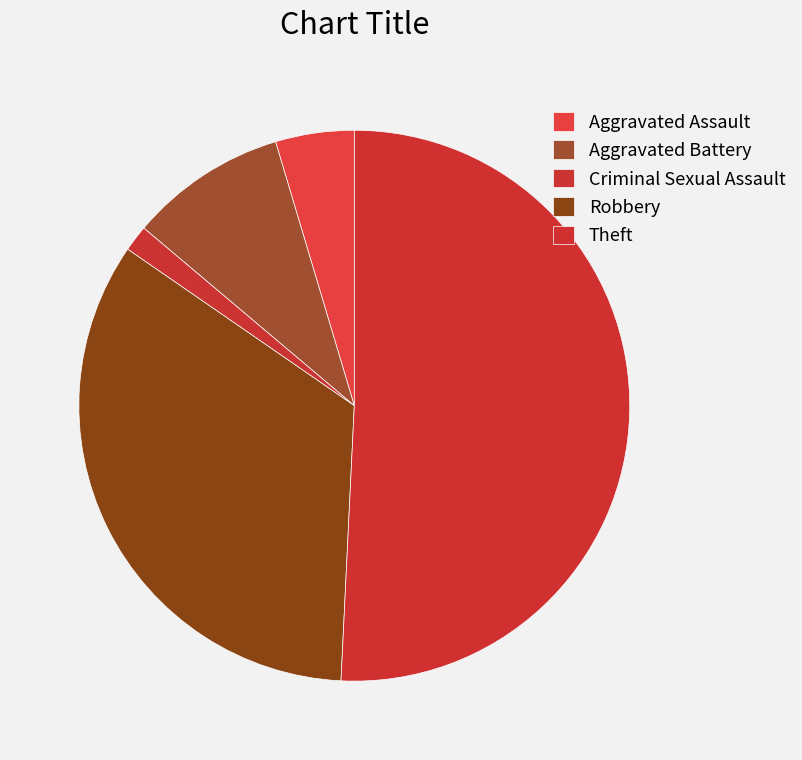

Is there a majority slice in this chart?

Yes